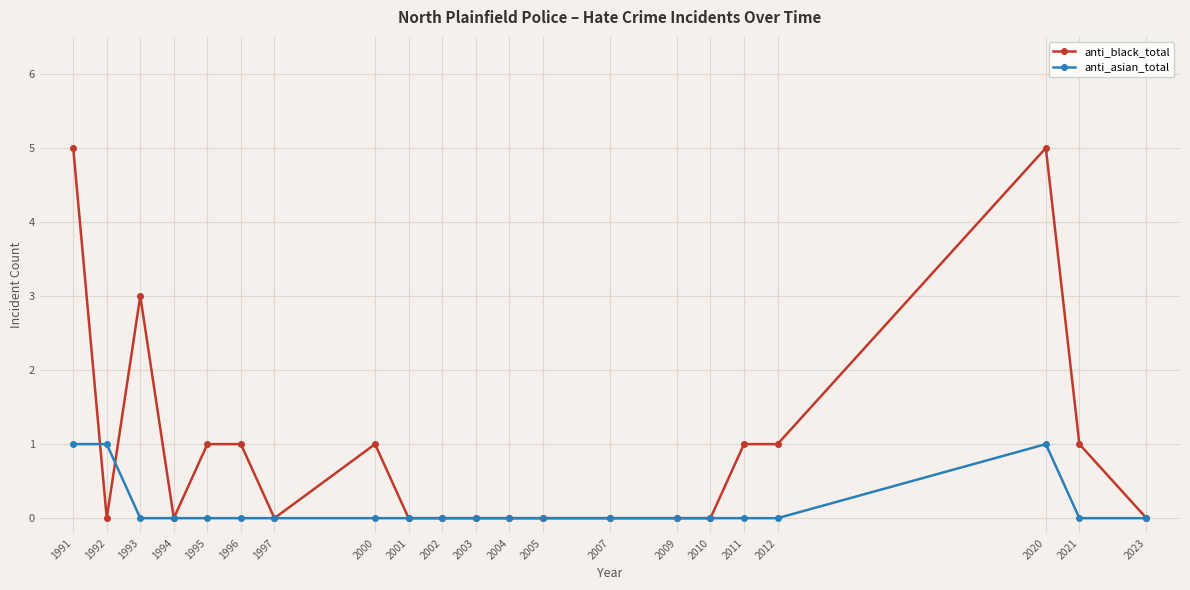

At which category does anti_black_total reach its first local valley?

1992